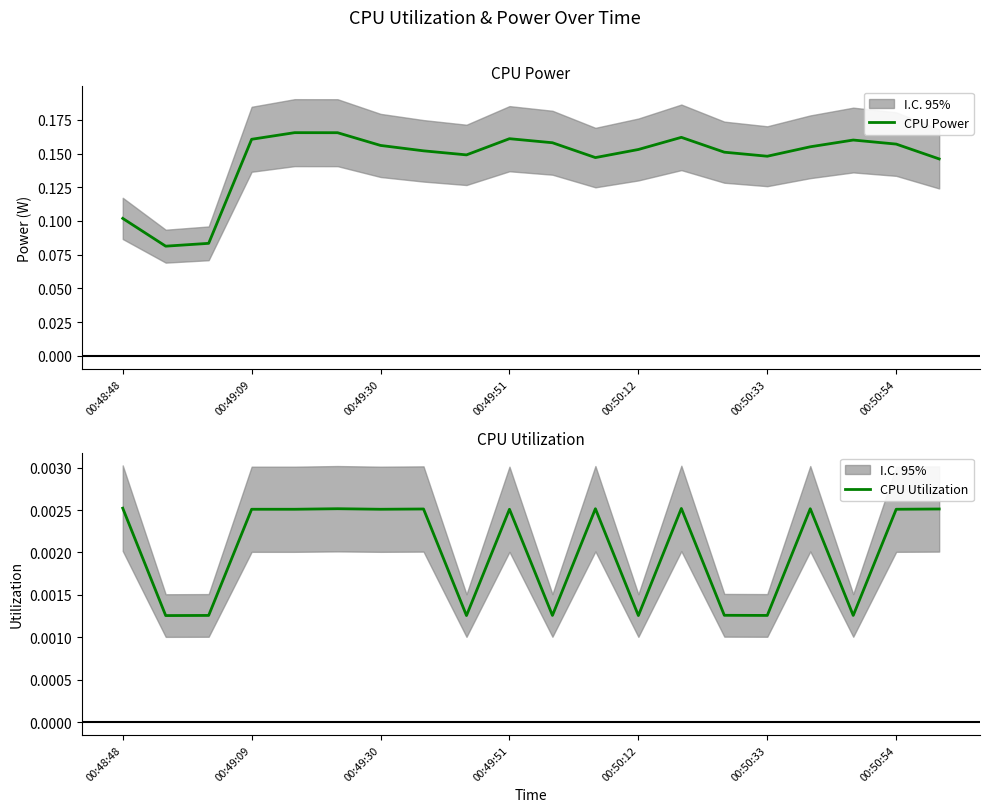

What are all the series names shown in the legend?

CPU Power, CPU Utilization